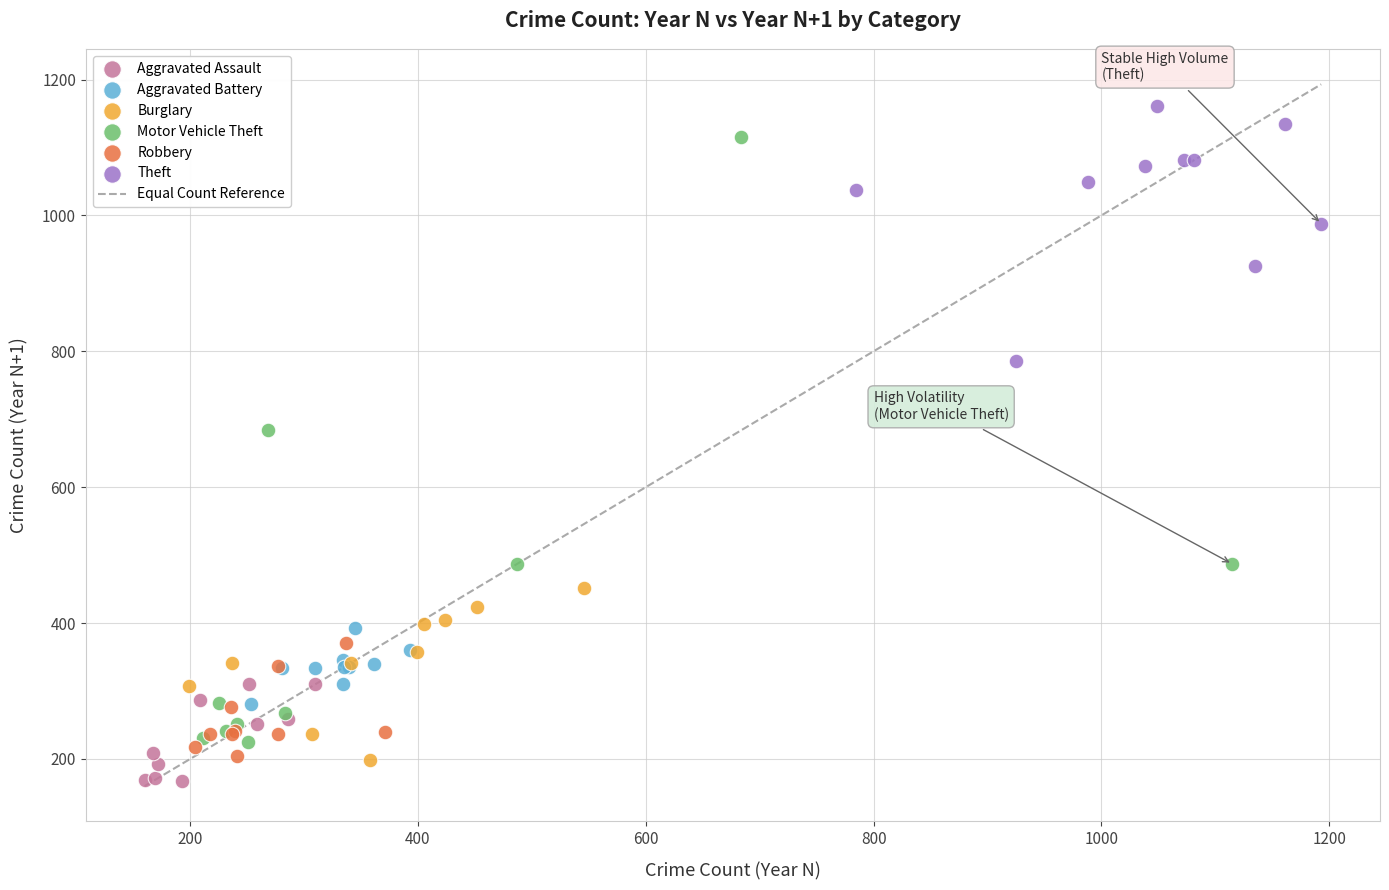

Which series has the widest spread of Y values?

Motor Vehicle Theft